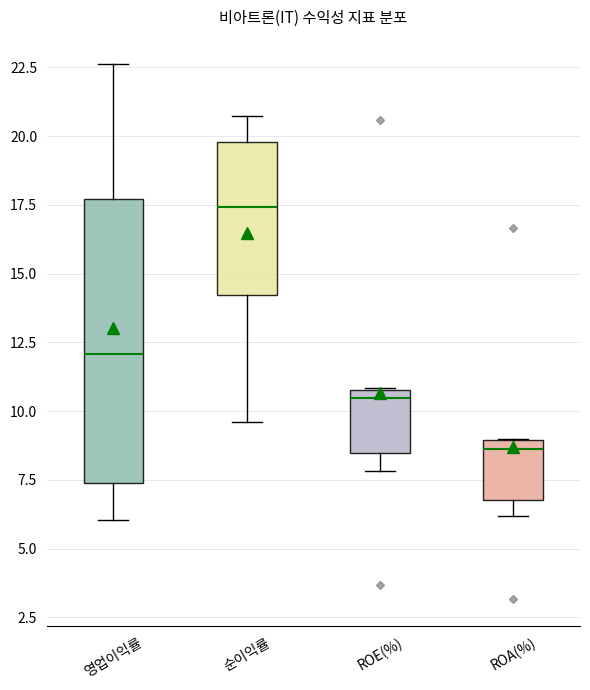

Reading left to right, read every box against the y-axis: the position of its median line, the range the box covers, and the ends of its whiskers. The values are not printed on the chart, so give them approximately, as read against the axis.

영업이익률: median 12.0, box 7.5 to 17.5, whiskers 6.0 to 22.5
순이익률: median 17.5, box 14.0 to 20.0, whiskers 9.5 to 20.5
ROE(%): median 10.5, box 8.5 to 11.0, whiskers 8.0 to 11.0
ROA(%): median 8.5, box 7.0 to 9.0, whiskers 6.0 to 9.0